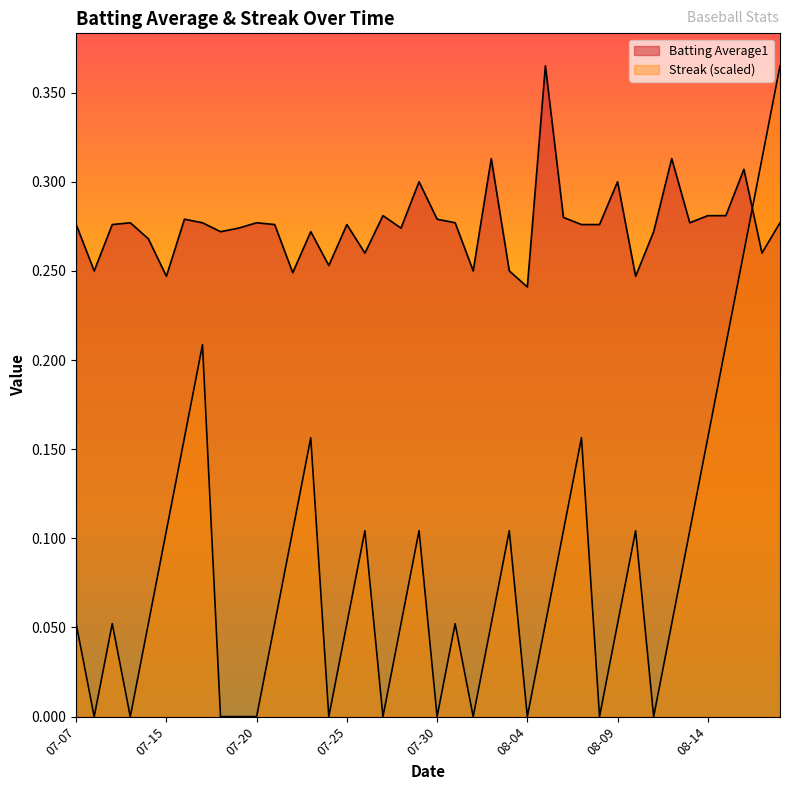

True or false: Streak has a value of 0.0 at 07-30.

True